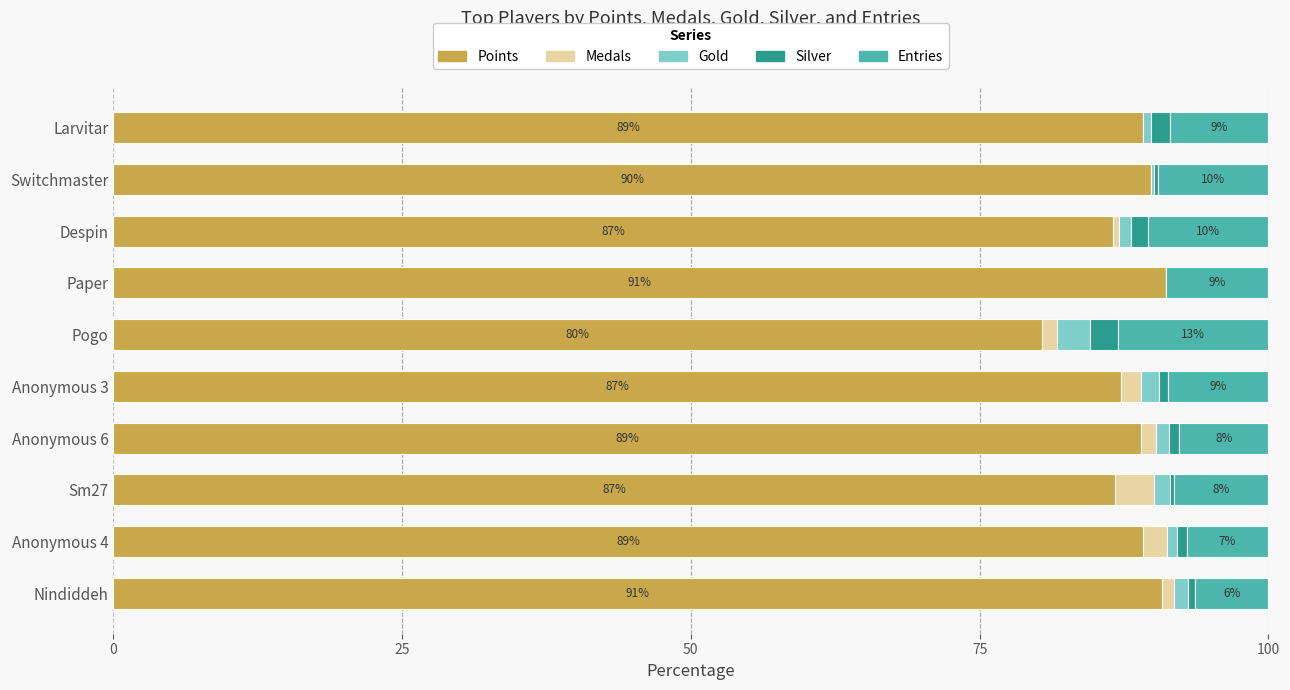

The Points series shows 161.2 at Switchmaster. True or false?

False